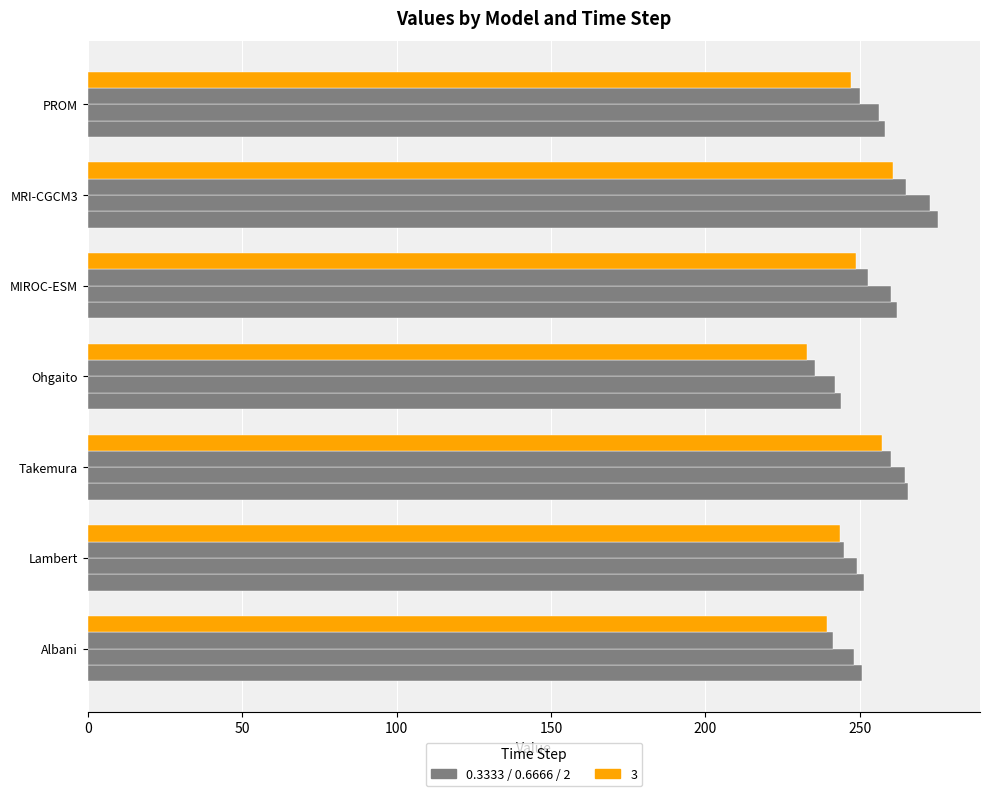

The 0.3333 series shows 172.7 at Albani. True or false?

False